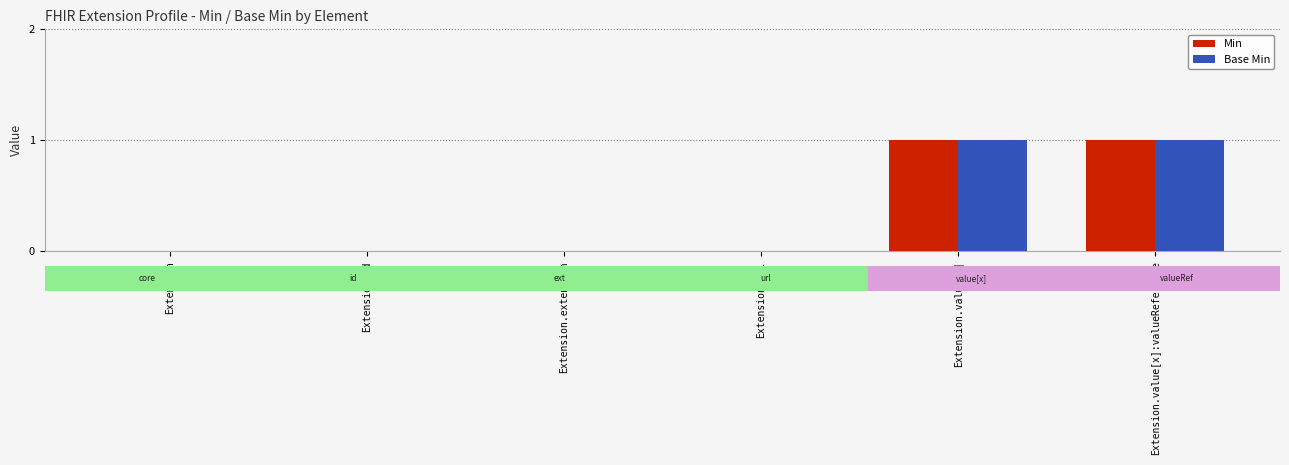

Is the value of Min at Extension greater than the value of Base Min at Extension.value[x]?

No